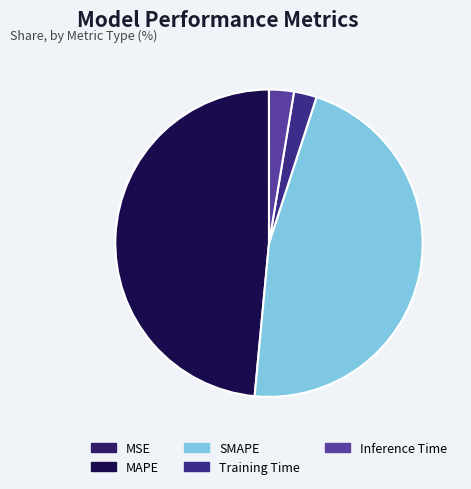

How much of the chart is everything except MSE?

100.0%